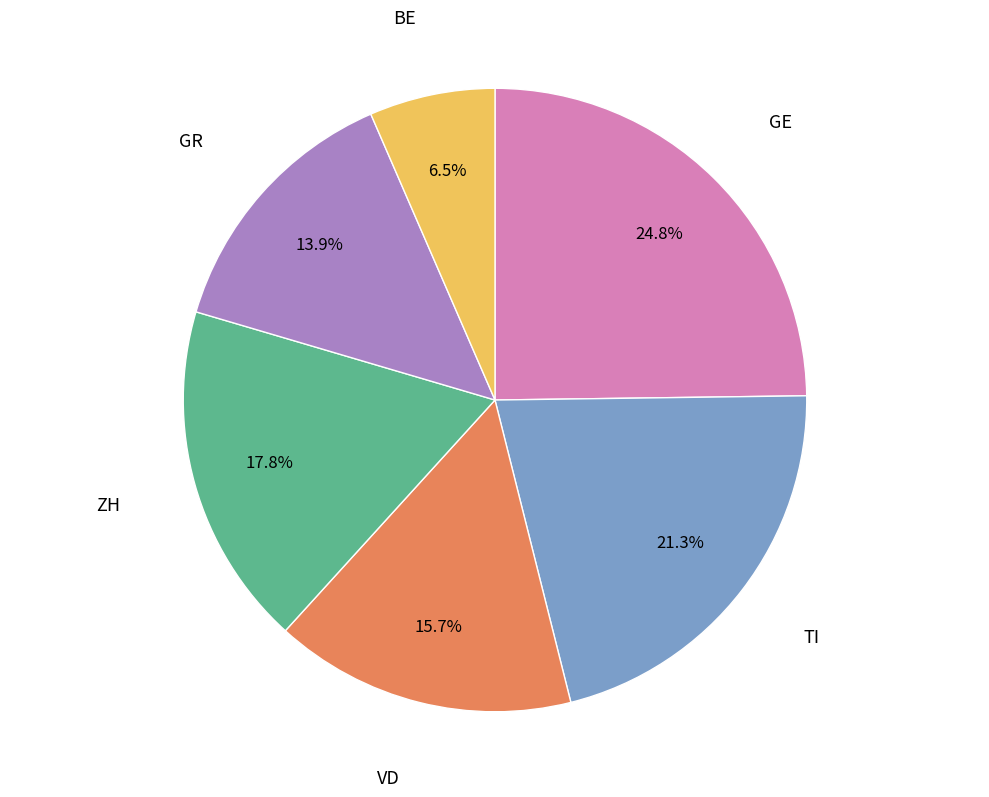

Which category has the smallest portion of the pie?

BE